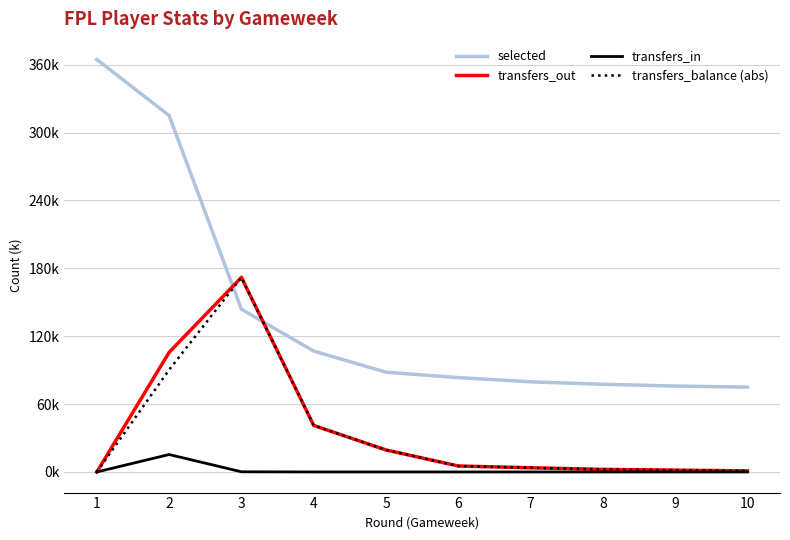

True or false: transfers_out has more than 2 interior local peaks.

False